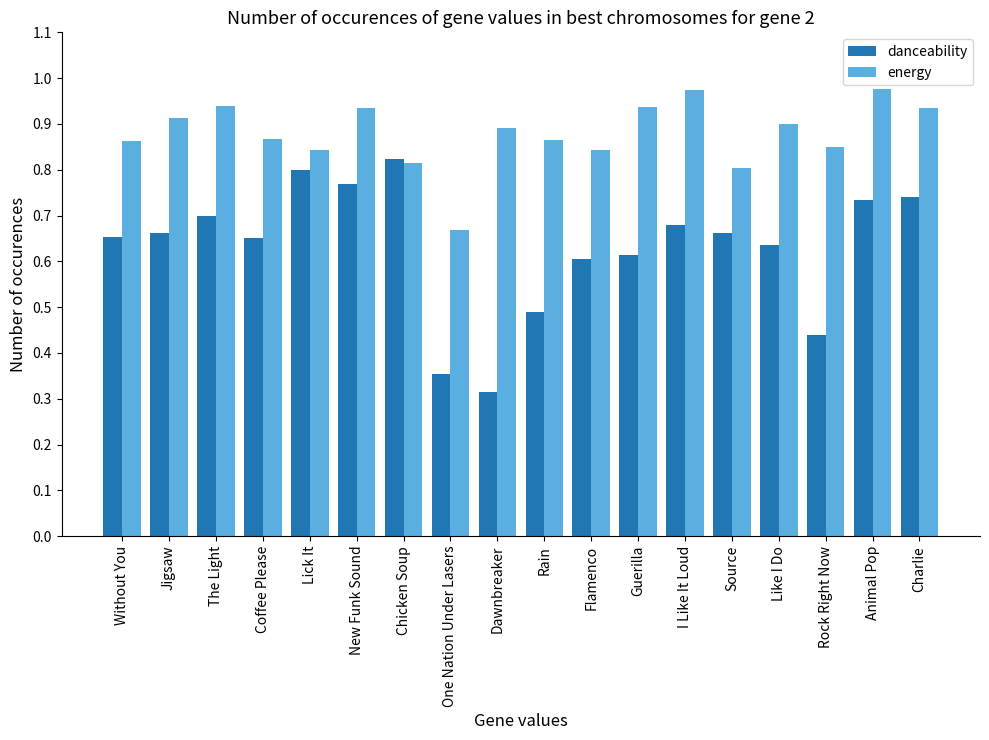

Where is energy nearest to the value 0?

One Nation Under Lasers